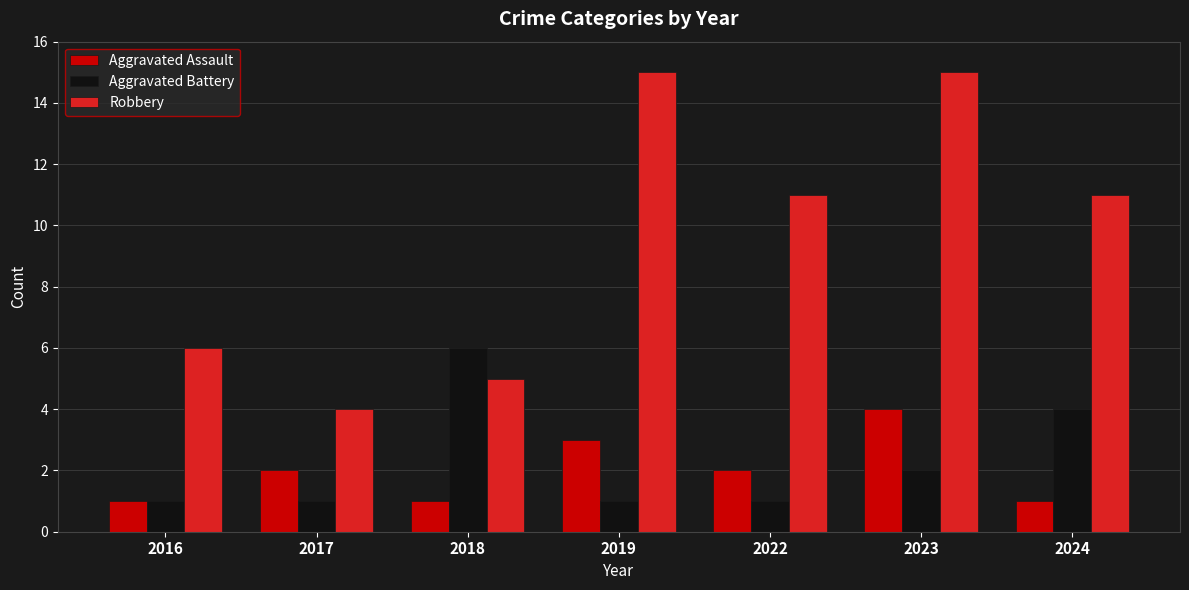

What is the highest value of the Aggravated Assault series?

4